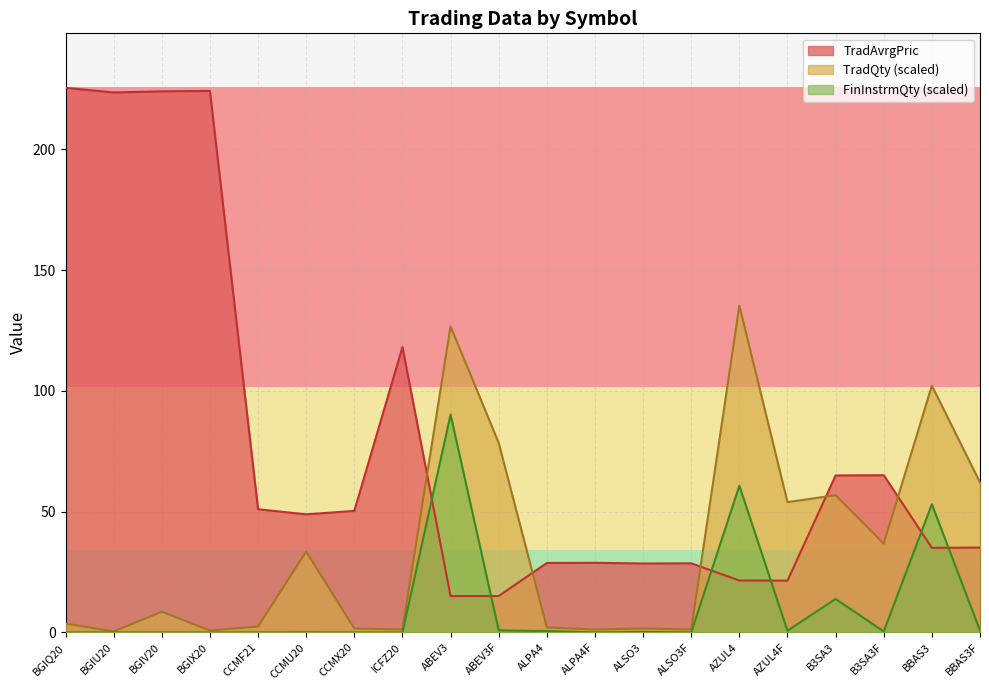

Reading left to right, transcribe all the data shown in this chart.

TradAvrgPric: 225.4	223.5	224.0	224.2	51.0	48.9	50.3	118.1	15.1	15.1	28.8	28.8	28.5	28.6	21.5	21.4	65.0	65.1	35.0	35.1
TradQty: 3.7	0.4	8.6	0.8	2.5	33.5	1.6	1.2	126.7	78.5	2.0	1.2	1.6	1.2	135.3	53.9	56.8	36.8	102.2	62.1
FinInstrmQty: 0.0	0.0	0.0	0.0	0.0	0.1	0.0	0.0	90.2	0.9	0.6	0.0	0.2	0.0	60.7	0.7	13.9	0.4	53.1	0.8